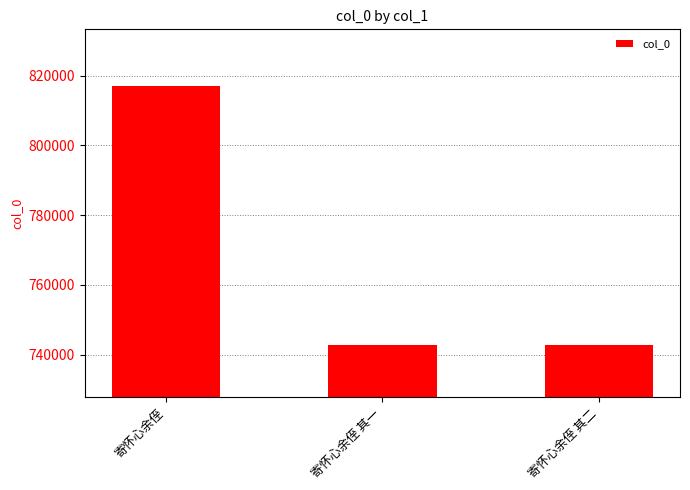

Count the number of categories in the chart.

3